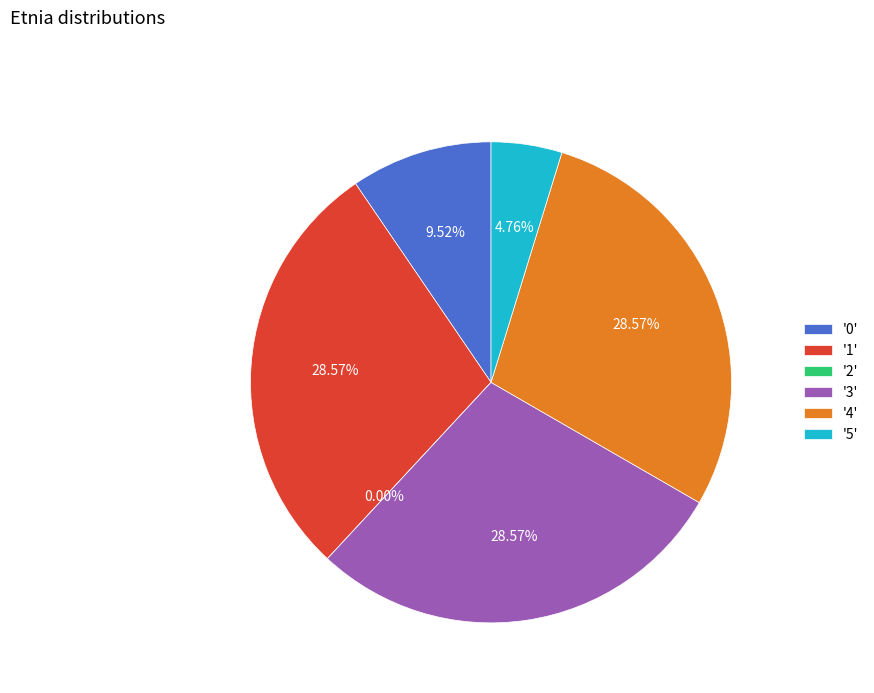

Count the number of slices in the pie.

6